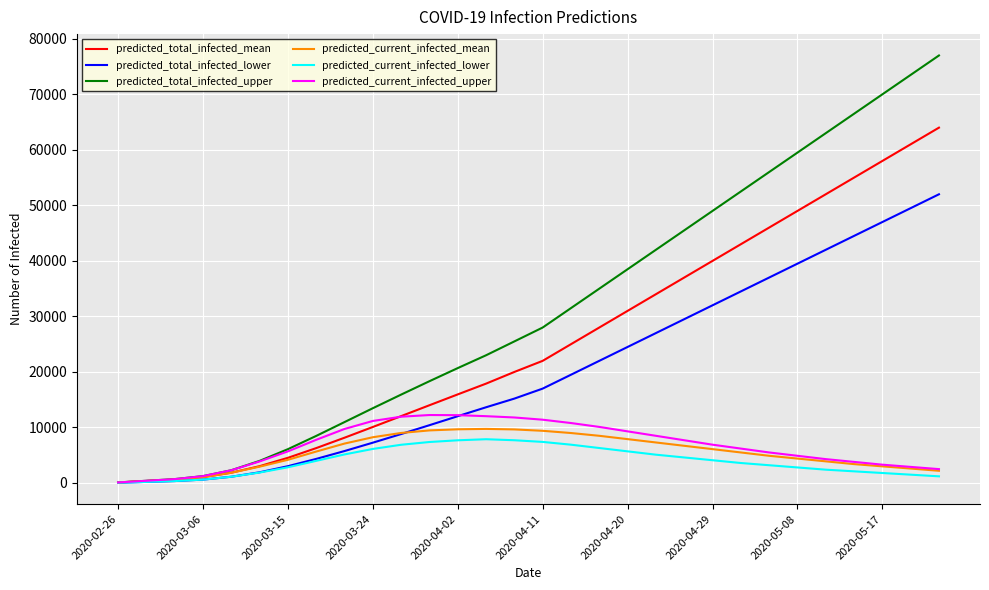

Which series has the largest range (max minus min)?

predicted_total_infected_upper